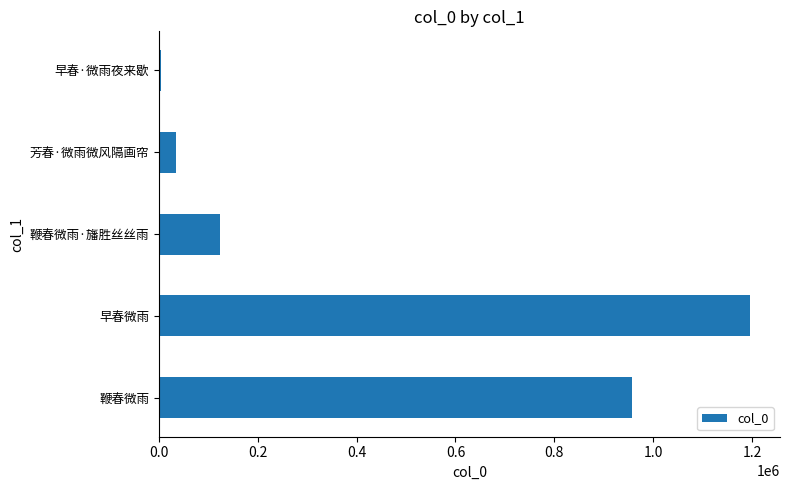

What is the average value?

463144